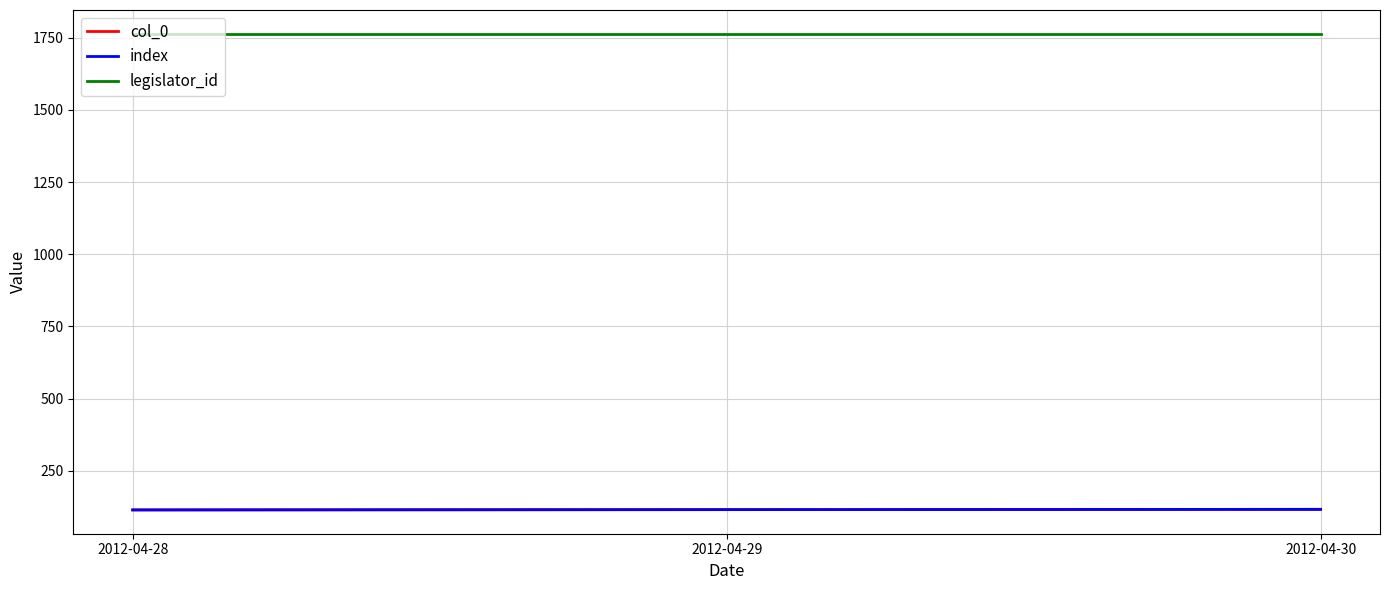

What is the difference between the maximum and second lowest values in the index series?

1